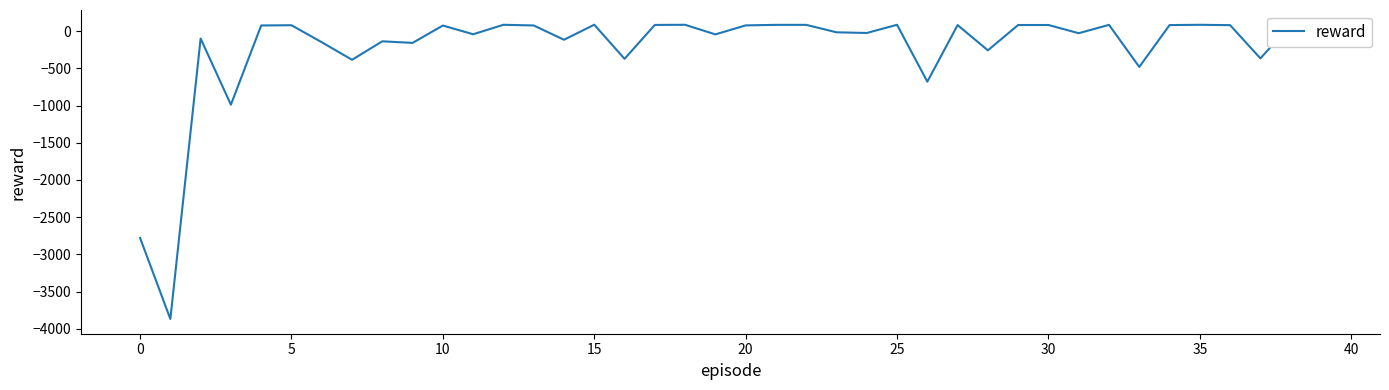

What is the smallest value displayed?

-3867